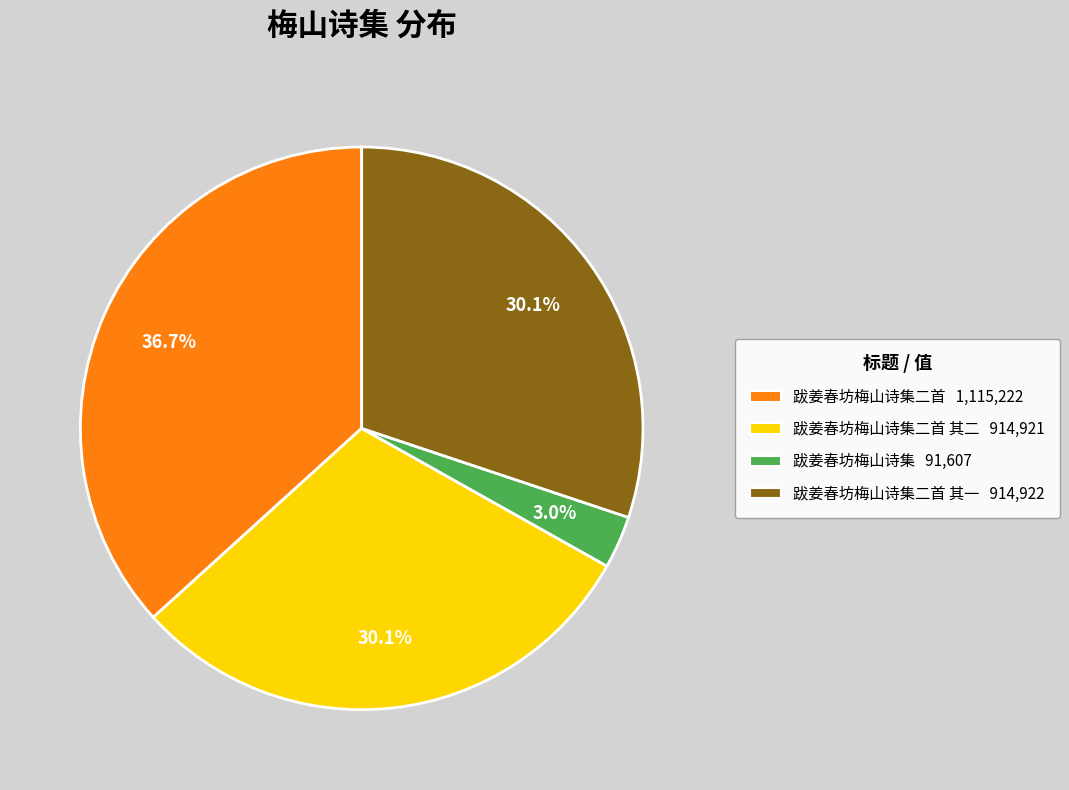

Is there any slice that represents more than half of the pie?

No